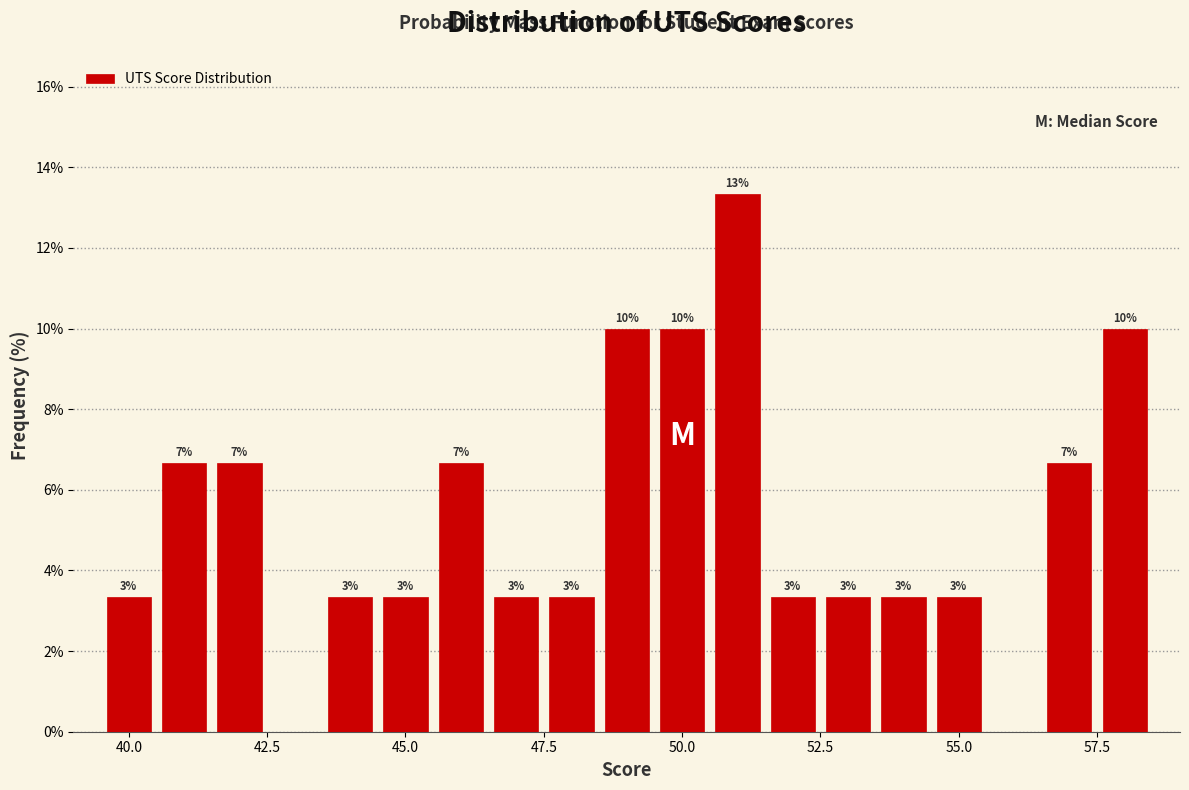

Around what value on the x-axis is the tallest bar? Give the approximate position of its centre, as read against the axis.

51.0